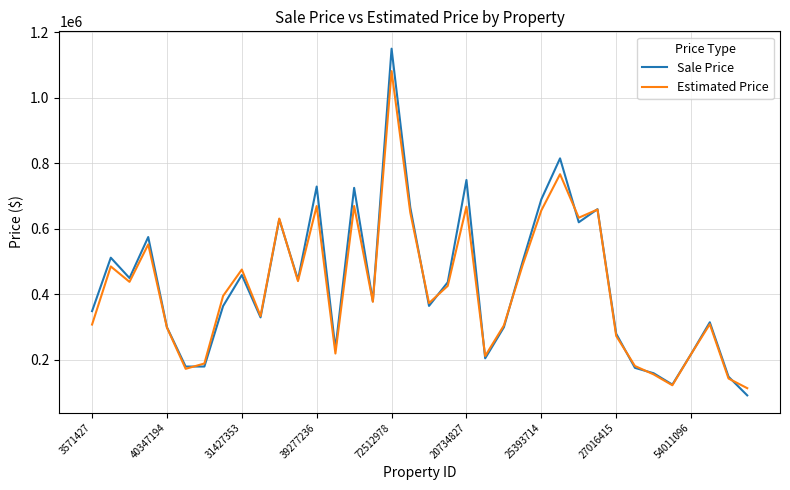

How many values in the Sale Price series are below 379000?

18